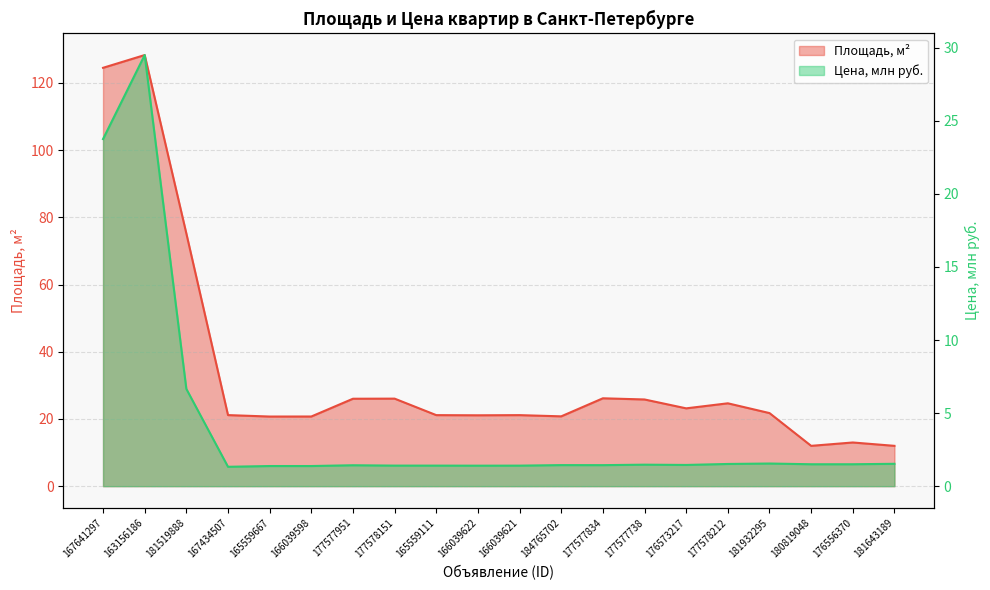

Rank the series by their maximum value, from lowest to highest.

Цена (млн руб.), Площадь, м2